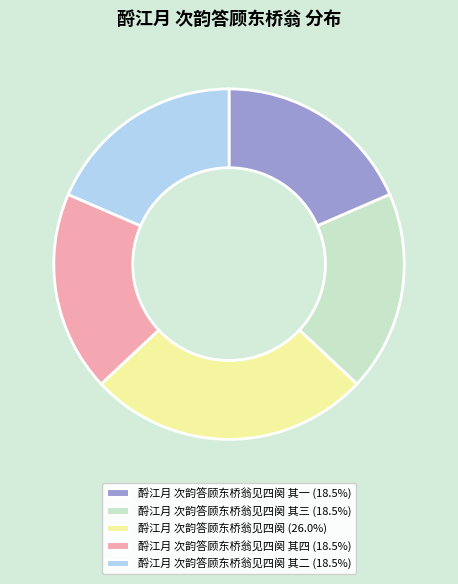

Does any single category account for the majority?

No